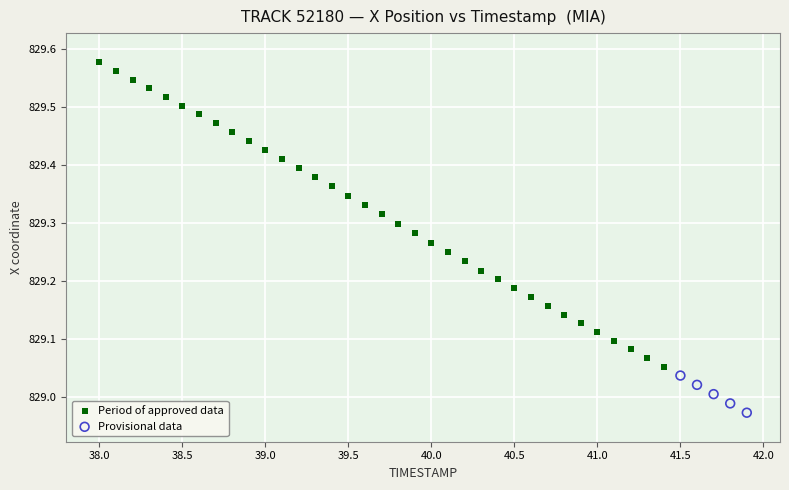

Which series contains the lowest Y value?

Provisional data